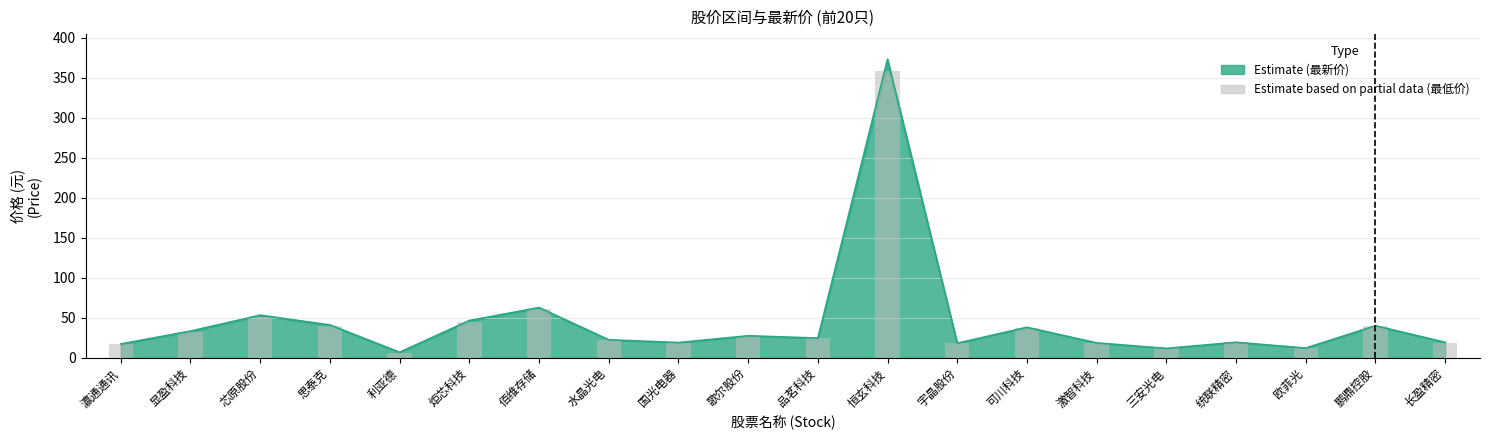

What is the average value?

43.7